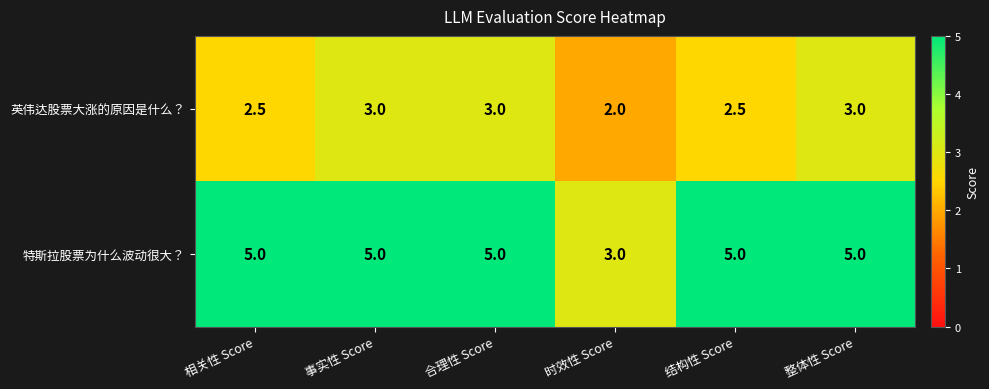

Where is 英伟达股票大涨的原因是什么？ nearest to the value 2?

时效性 Score